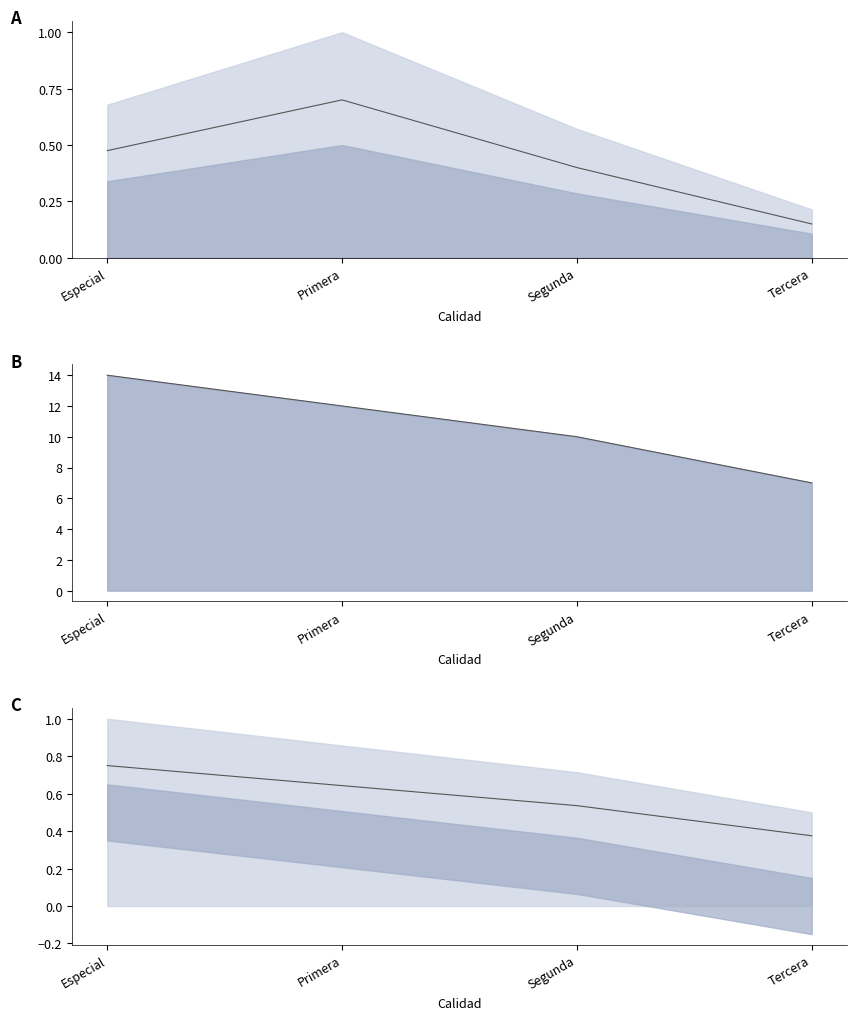

True or false: Volumen mid and Precio promedio intersect in this chart.

False